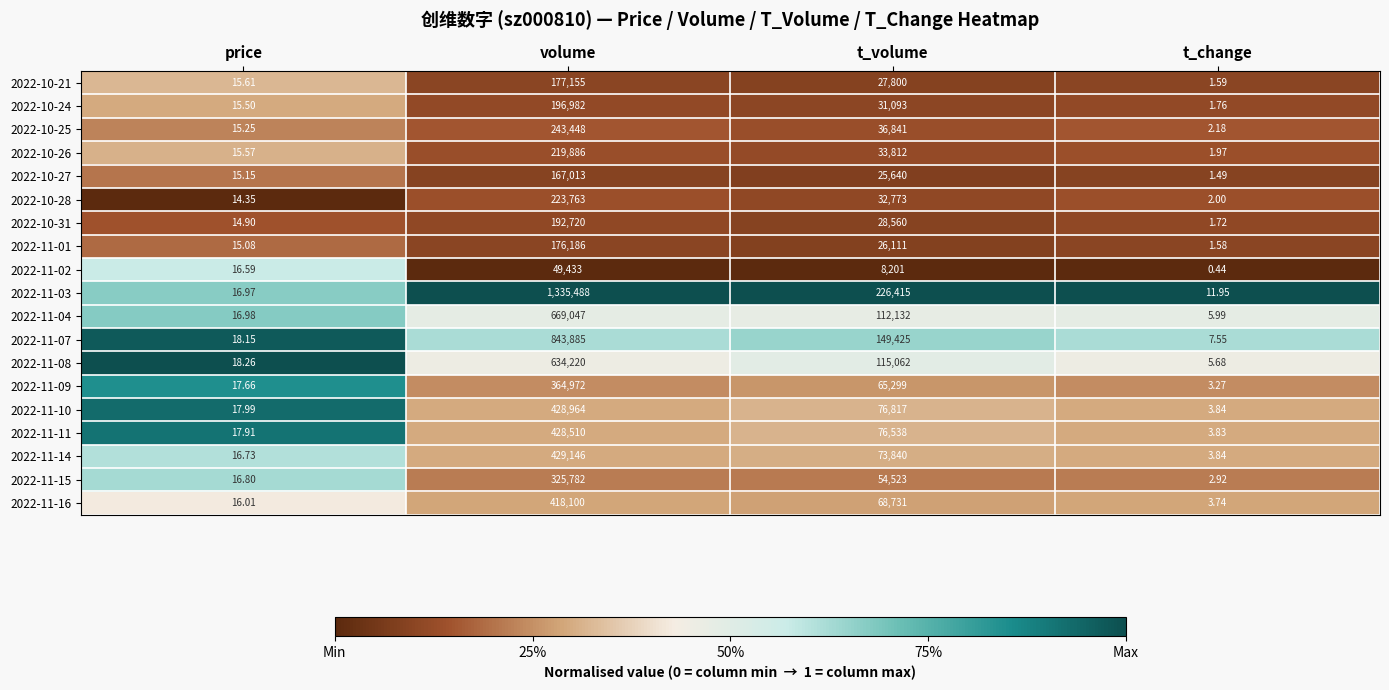

Where is 2022-10-25 nearest to the value 121725?

t_volume